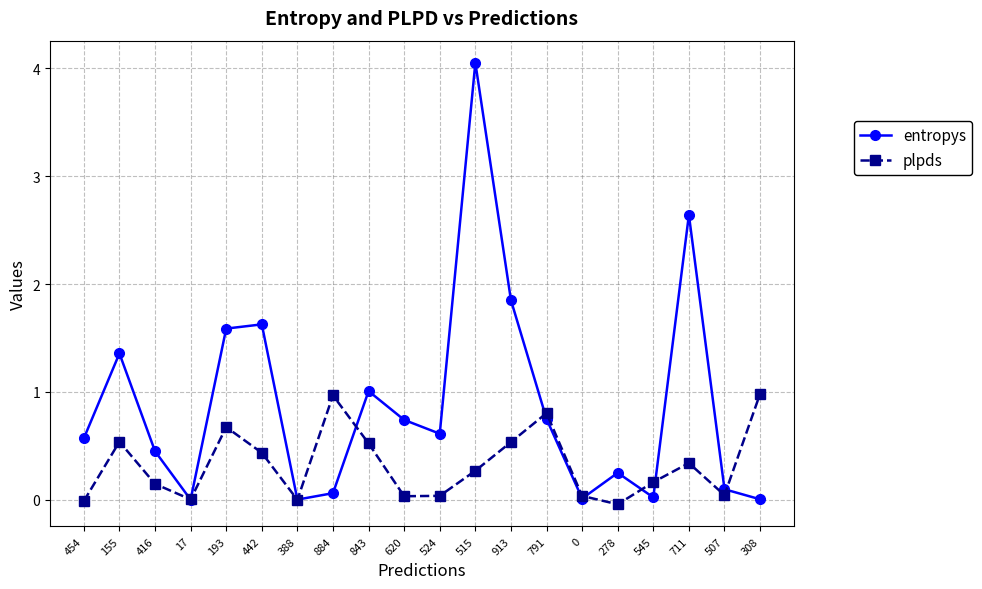

Which series changed the most between 791 and 711?

entropys